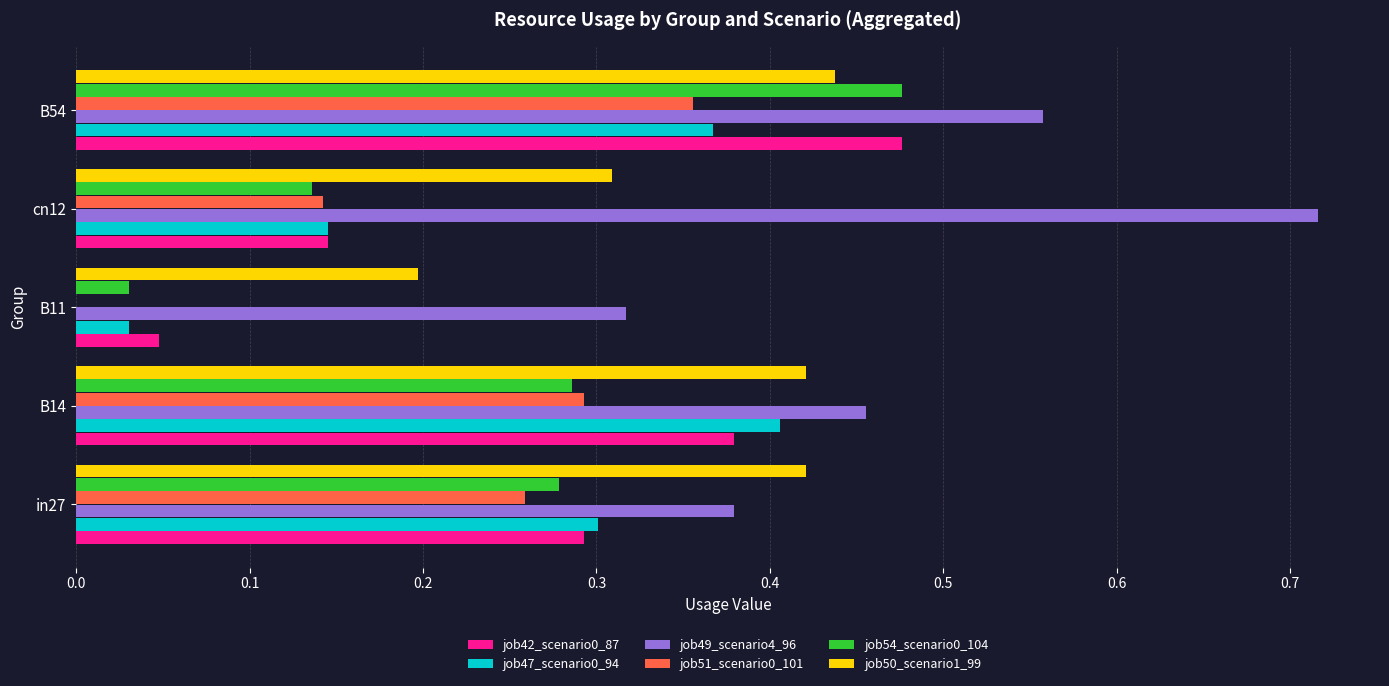

Which category has the highest value in the job47_scenario0_94 series?

B14